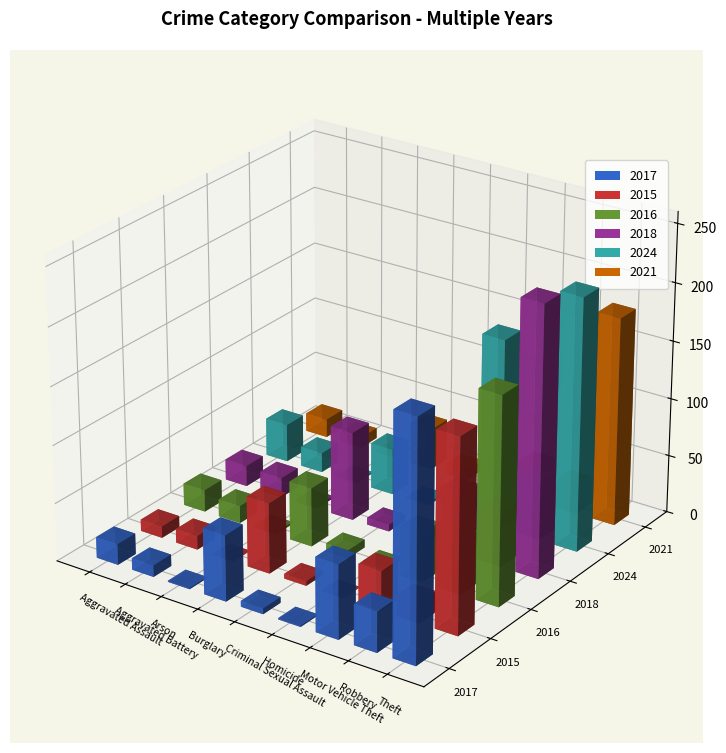

True or false: 2017 has a value of 10 at Aggravated Battery.

True